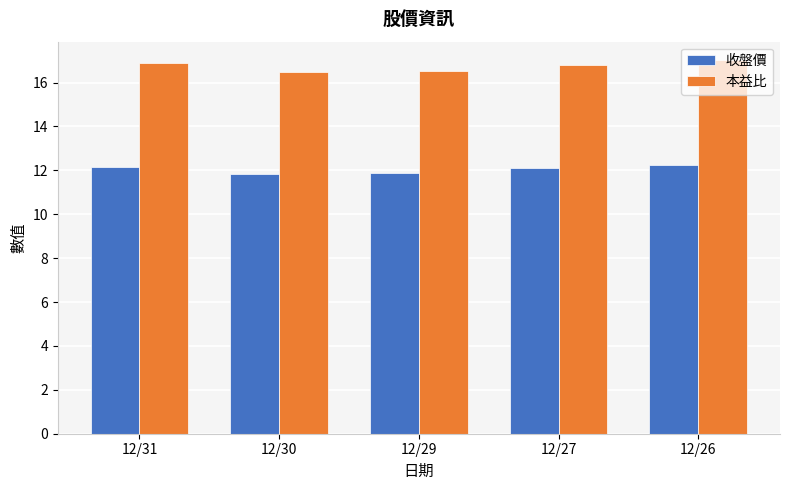

Are the bars grouped side by side (vs. stacked)?

Yes